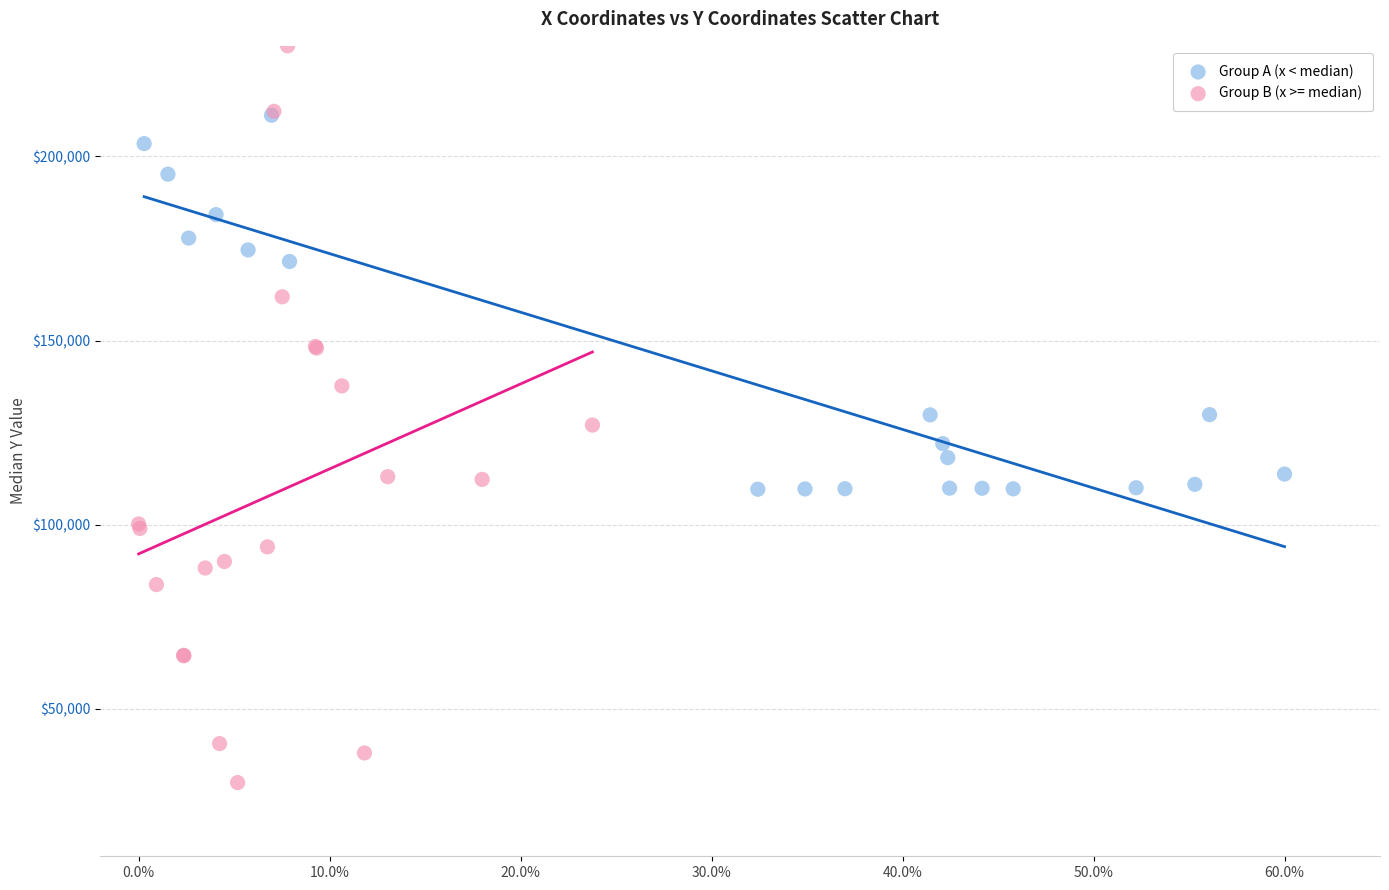

Which series reaches the maximum Y coordinate?

Group B (x >= median)